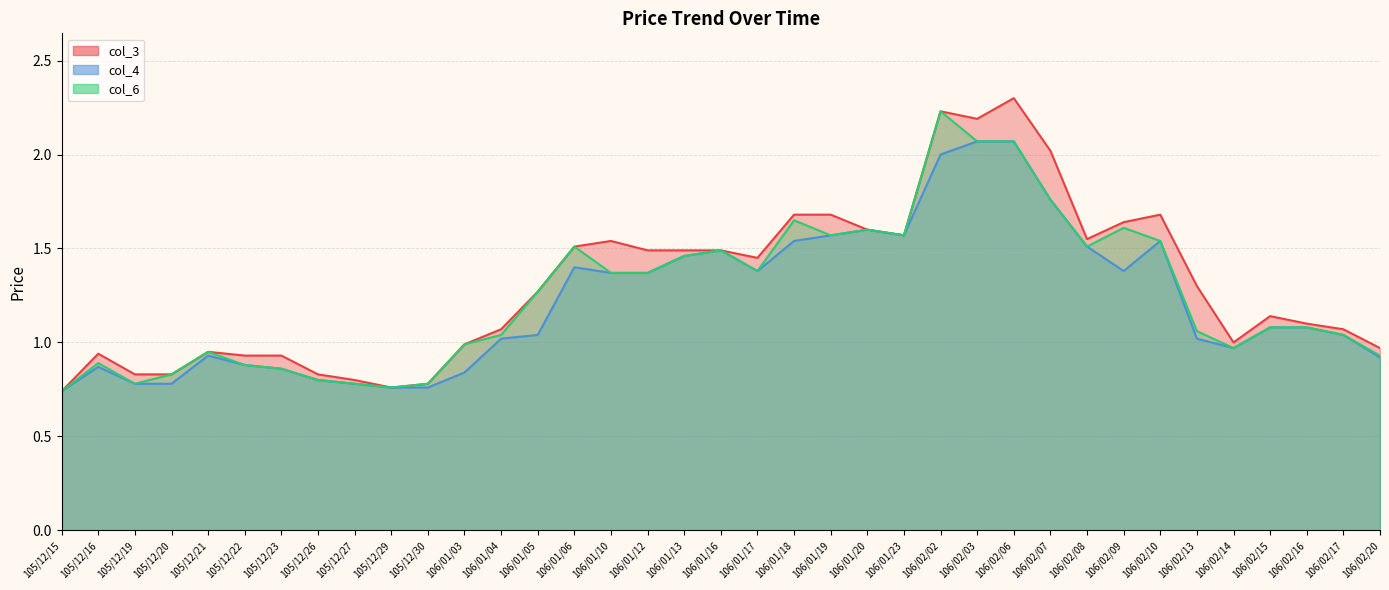

Reading left to right, extract all data points from this chart.

col_3: 105/12/15=0.7	105/12/16=0.9	105/12/19=0.8	105/12/20=0.8	105/12/21=0.9	105/12/22=0.9	105/12/23=0.9	105/12/26=0.8	105/12/27=0.8	105/12/29=0.8	105/12/30=0.8	106/01/03=1.0	106/01/04=1.1	106/01/05=1.3	106/01/06=1.5	106/01/10=1.5	106/01/12=1.5	106/01/13=1.5	106/01/16=1.5	106/01/17=1.4	106/01/18=1.7	106/01/19=1.7	106/01/20=1.6	106/01/23=1.6	106/02/02=2.2	106/02/03=2.2	106/02/06=2.3	106/02/07=2.0	106/02/08=1.6	106/02/09=1.6	106/02/10=1.7	106/02/13=1.3	106/02/14=1.0	106/02/15=1.1	106/02/16=1.1	106/02/17=1.1	106/02/20=1.0
col_4: 105/12/15=0.7	105/12/16=0.9	105/12/19=0.8	105/12/20=0.8	105/12/21=0.9	105/12/22=0.9	105/12/23=0.9	105/12/26=0.8	105/12/27=0.8	105/12/29=0.8	105/12/30=0.8	106/01/03=0.8	106/01/04=1.0	106/01/05=1.0	106/01/06=1.4	106/01/10=1.4	106/01/12=1.4	106/01/13=1.5	106/01/16=1.5	106/01/17=1.4	106/01/18=1.5	106/01/19=1.6	106/01/20=1.6	106/01/23=1.6	106/02/02=2.0	106/02/03=2.1	106/02/06=2.1	106/02/07=1.8	106/02/08=1.5	106/02/09=1.4	106/02/10=1.5	106/02/13=1.0	106/02/14=1.0	106/02/15=1.1	106/02/16=1.1	106/02/17=1.0	106/02/20=0.9
col_6: 105/12/15=0.7	105/12/16=0.9	105/12/19=0.8	105/12/20=0.8	105/12/21=0.9	105/12/22=0.9	105/12/23=0.9	105/12/26=0.8	105/12/27=0.8	105/12/29=0.8	105/12/30=0.8	106/01/03=1.0	106/01/04=1.0	106/01/05=1.3	106/01/06=1.5	106/01/10=1.4	106/01/12=1.4	106/01/13=1.5	106/01/16=1.5	106/01/17=1.4	106/01/18=1.6	106/01/19=1.6	106/01/20=1.6	106/01/23=1.6	106/02/02=2.2	106/02/03=2.1	106/02/06=2.1	106/02/07=1.8	106/02/08=1.5	106/02/09=1.6	106/02/10=1.5	106/02/13=1.1	106/02/14=1.0	106/02/15=1.1	106/02/16=1.1	106/02/17=1.0	106/02/20=0.9